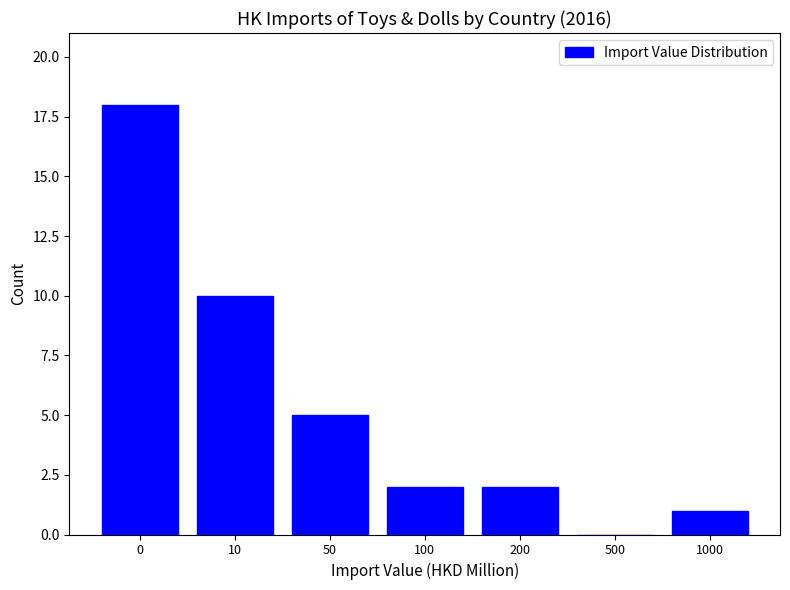

Reading left to right, list all the values displayed in this chart.

0=18	10=10	50=5	100=2	200=2	500=0	1000=1